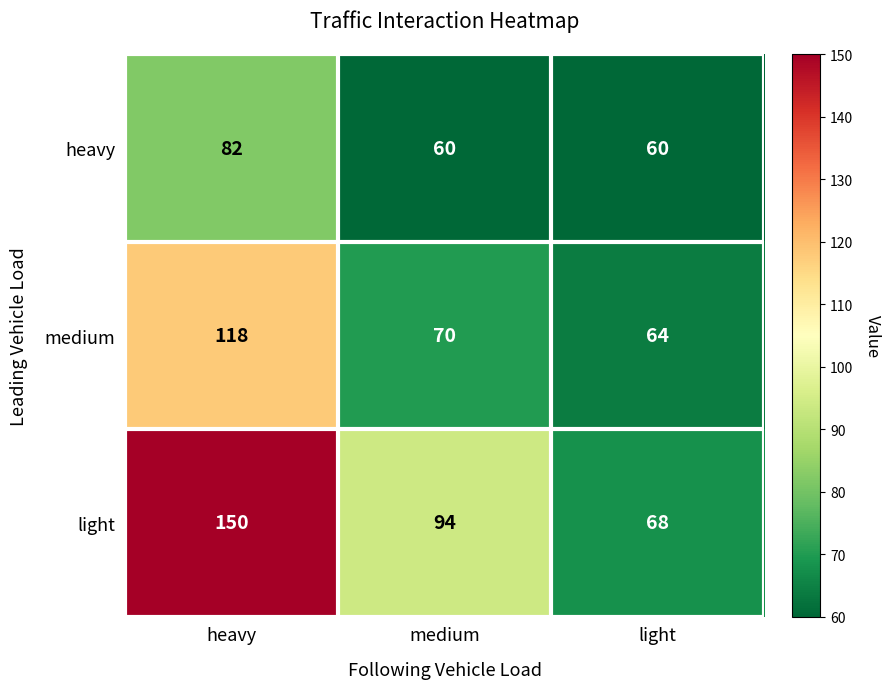

Reading left to right, what are all the values shown in this chart?

heavy: 82	60	60
medium: 118	70	64
light: 150	94	68